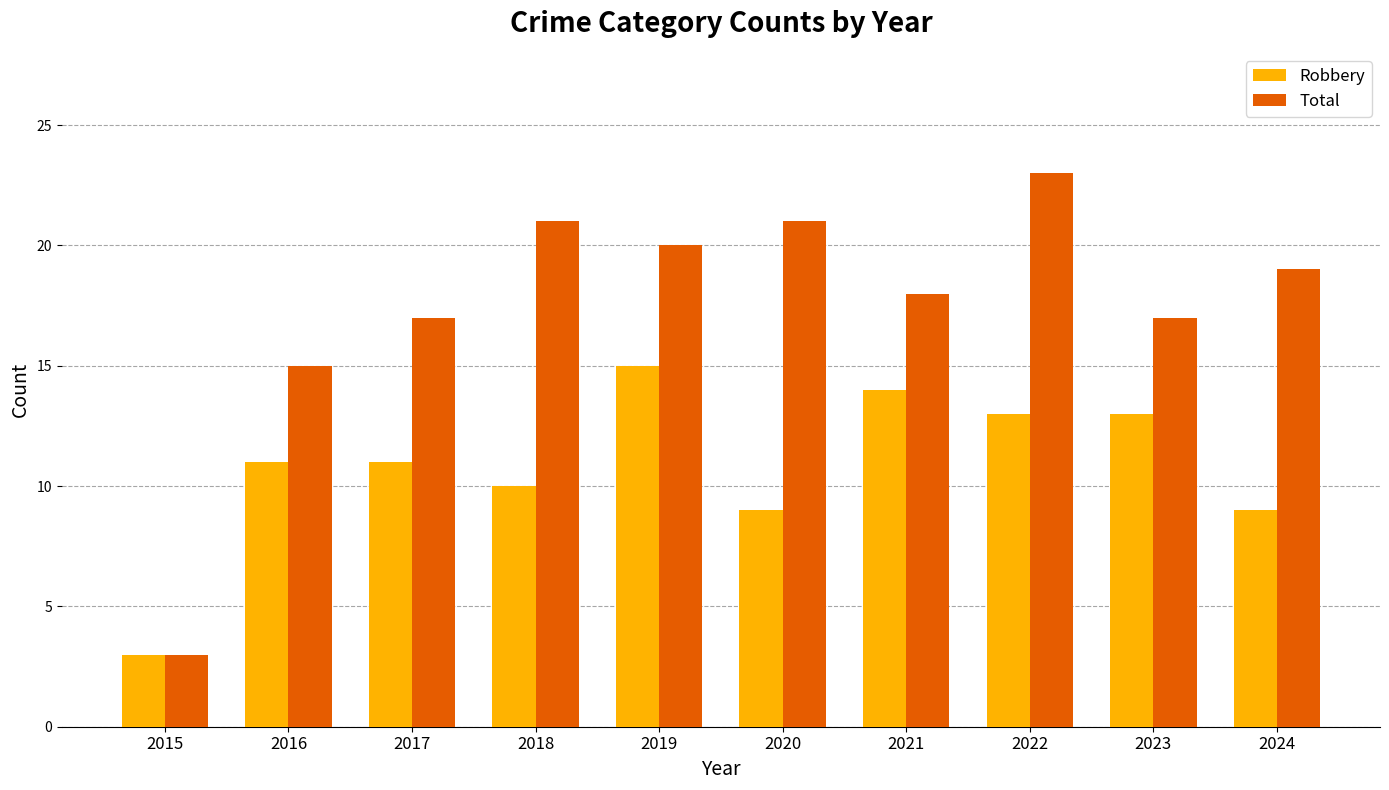

Is the value of Total at 2018 greater than the value of Robbery at 2019?

Yes